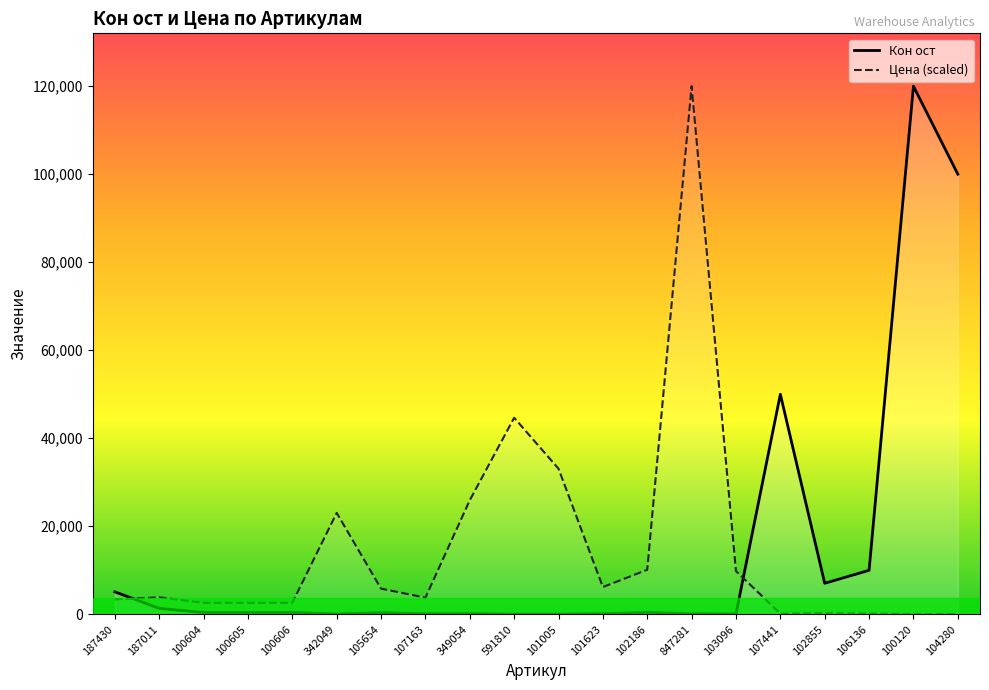

In Кон ост, how many points are lower than both neighbors (excluding endpoints)?

5